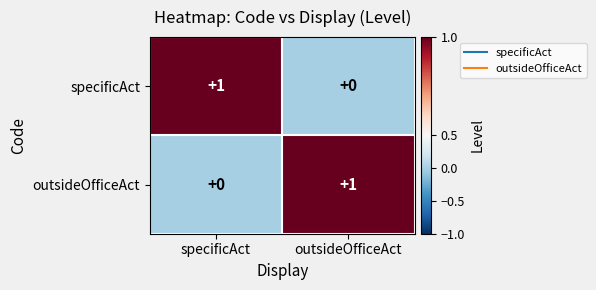

At outsideOfficeAct, list the series in order from largest to smallest.

outsideOfficeAct, specificAct